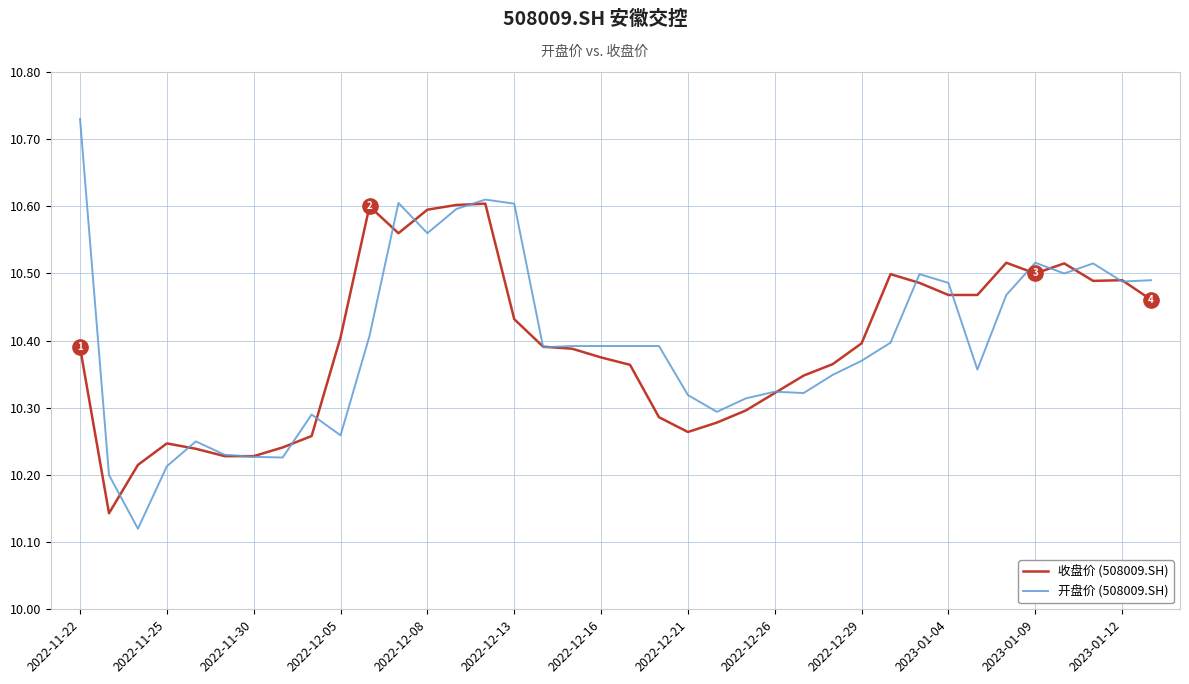

Which series has the largest range (max minus min)?

开盘价 (508009.SH)